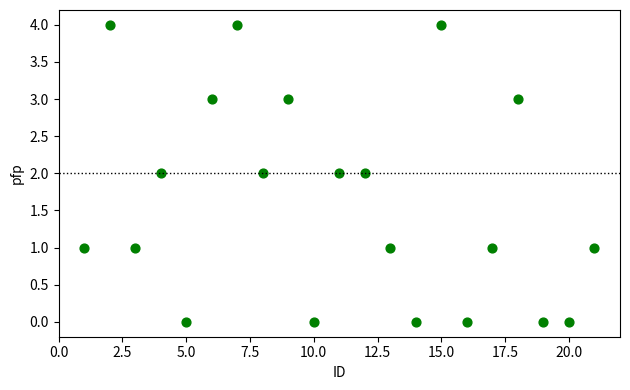

What is the range of Y values (max minus min)?

4